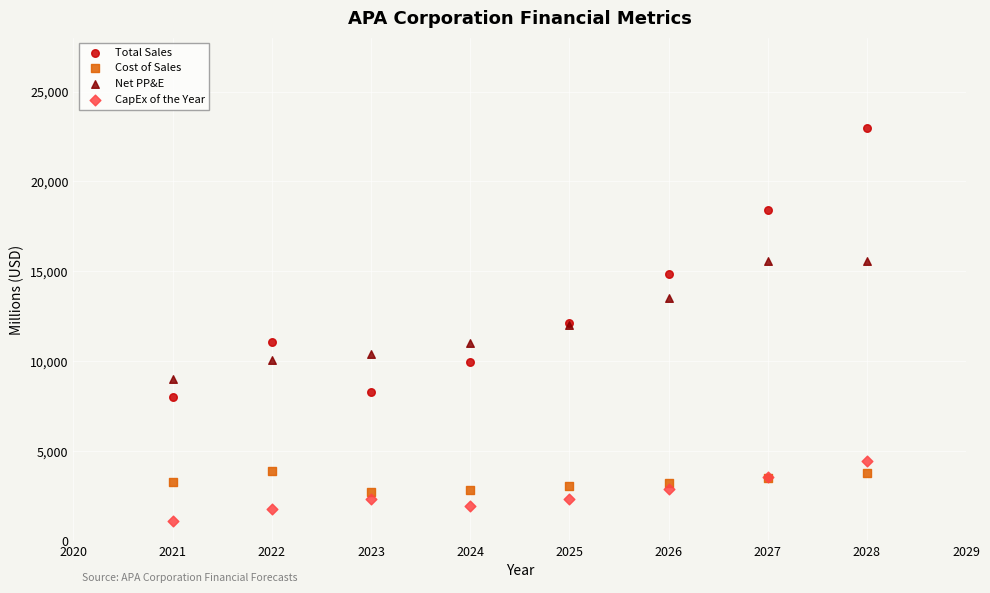

Which series reaches the maximum Y coordinate?

Total Sales